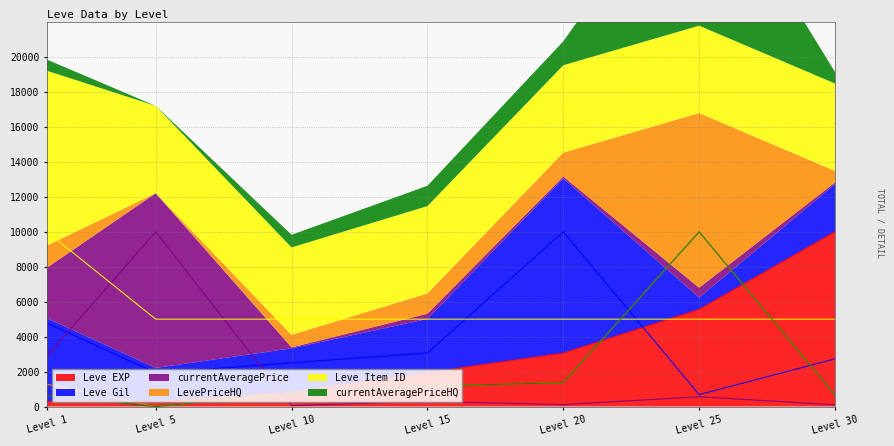

The value of Leve EXP at Level 15 is 1944.4. True or false?

True